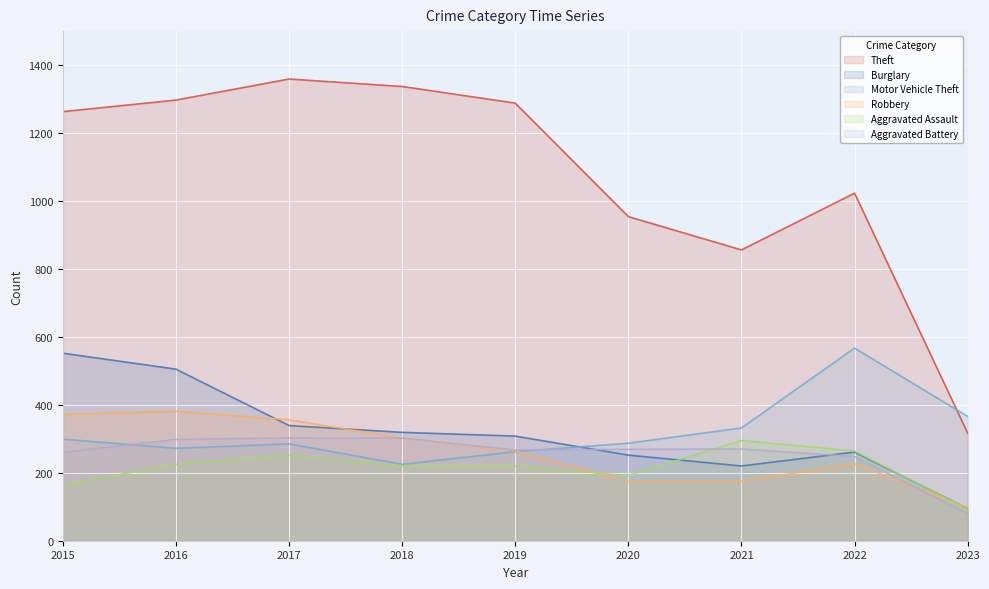

What is the value of the Burglary point at the 8th from the left?

261